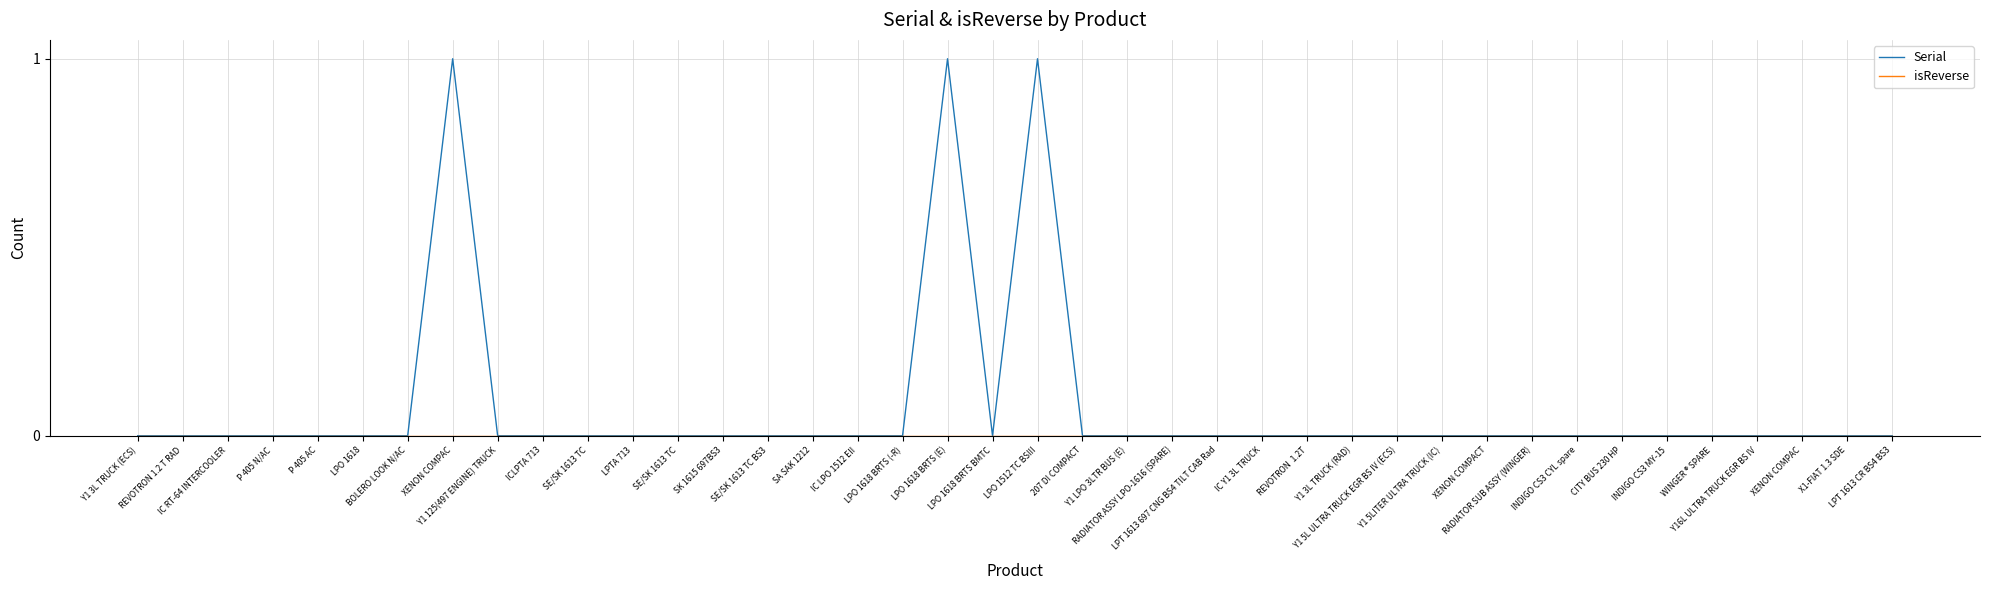

Which category has the lowest value across all series?

Y1 3L TRUCK (ECS)